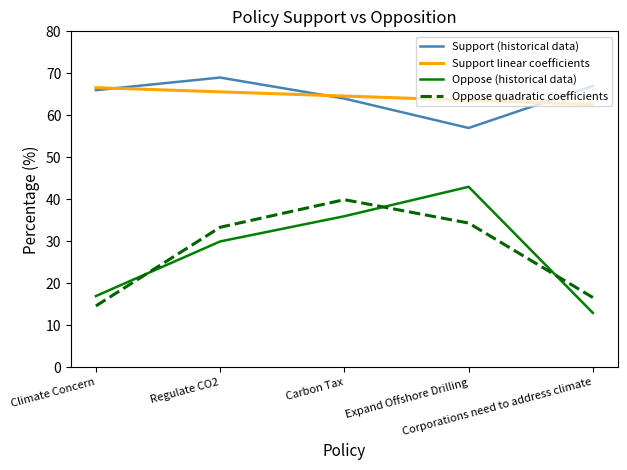

What is the total value across all series at Corporations need to address climate?

159.3